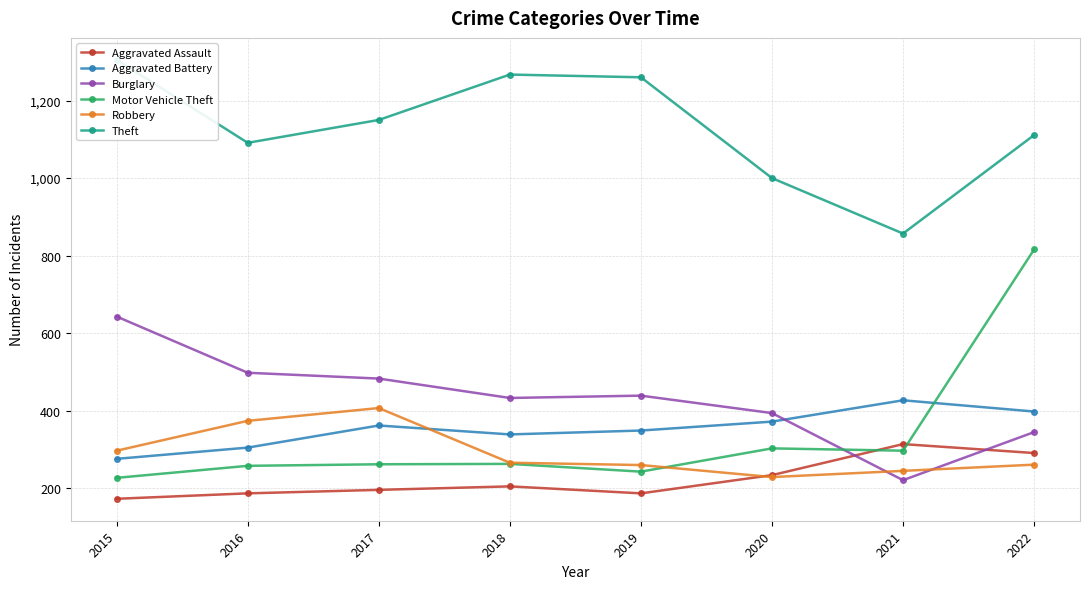

What is the greatest value displayed?

1305